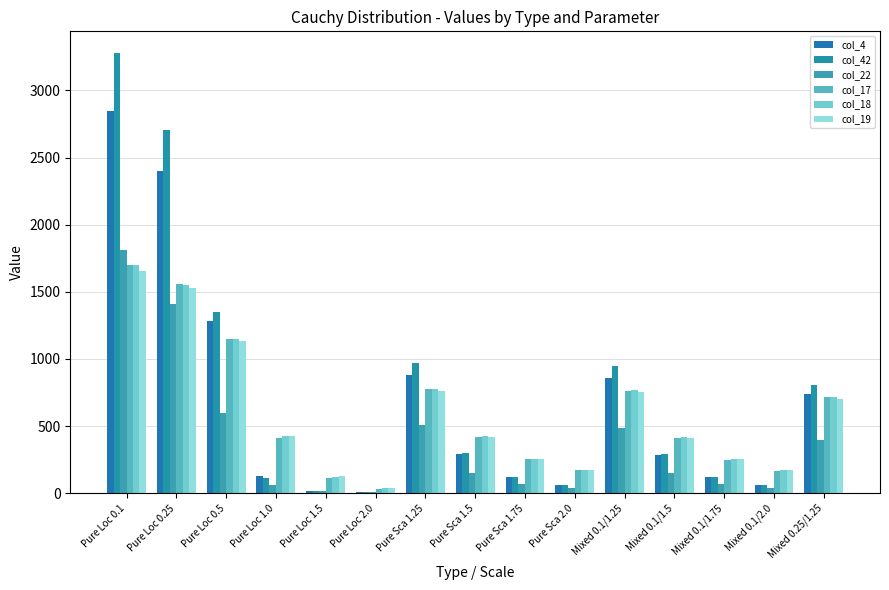

Count the number of categories in the chart.

15